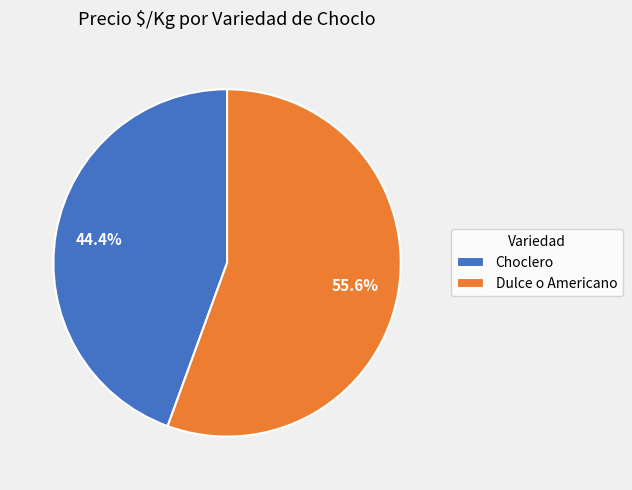

To the nearest percent, what percentage of the pie is Choclero?

44%